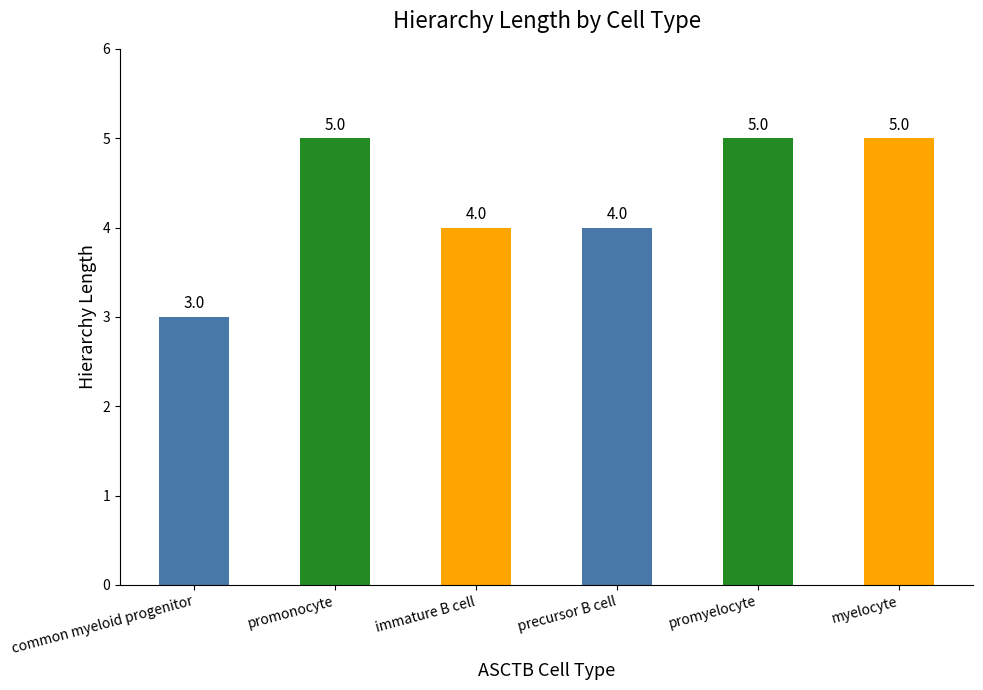

Reading left to right, what are all the values shown in this chart?

3	5	4	4	5	5